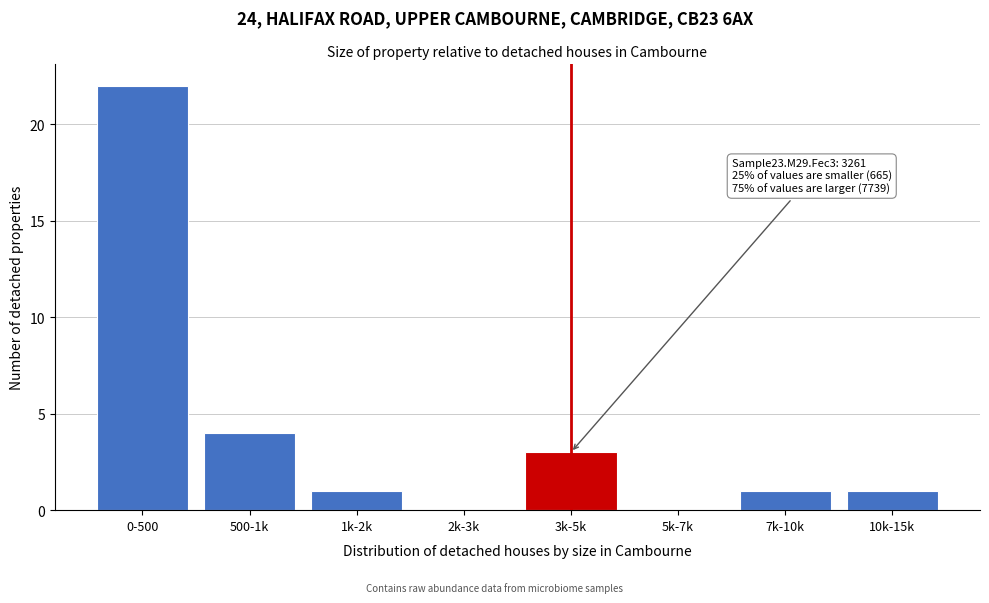

Reading right to left, extract all data points from this chart.

10k-15k=1	7k-10k=1	5k-7k=0	3k-5k=3	2k-3k=0	1k-2k=1	500-1k=4	0-500=22